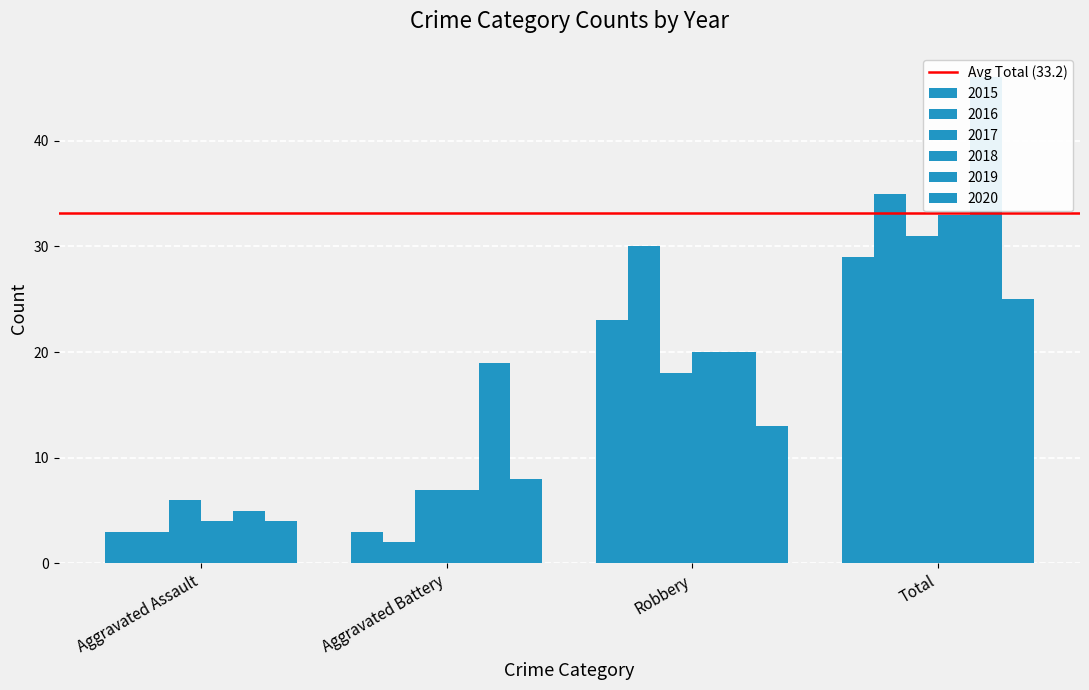

What is the sum of the 2020 values at Aggravated Assault and Total?

29